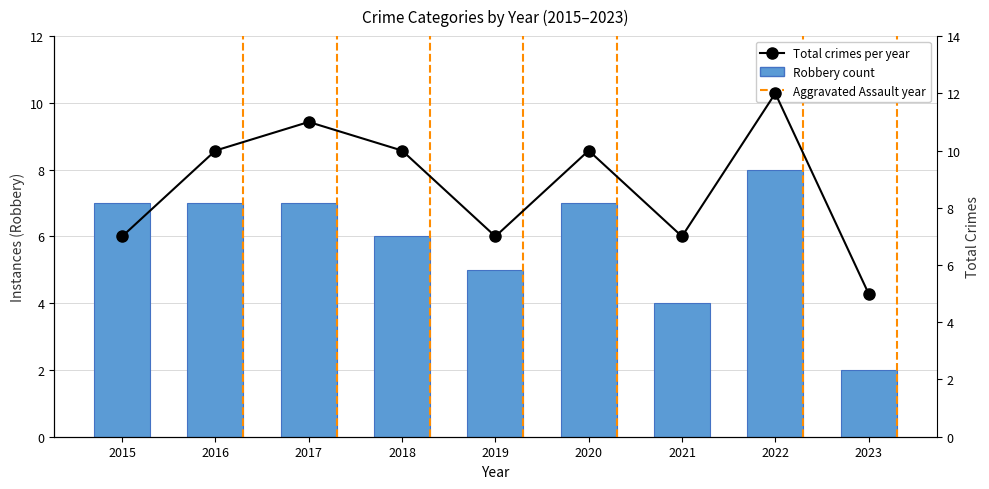

Which has a higher value, 2016 or 2018?

2016